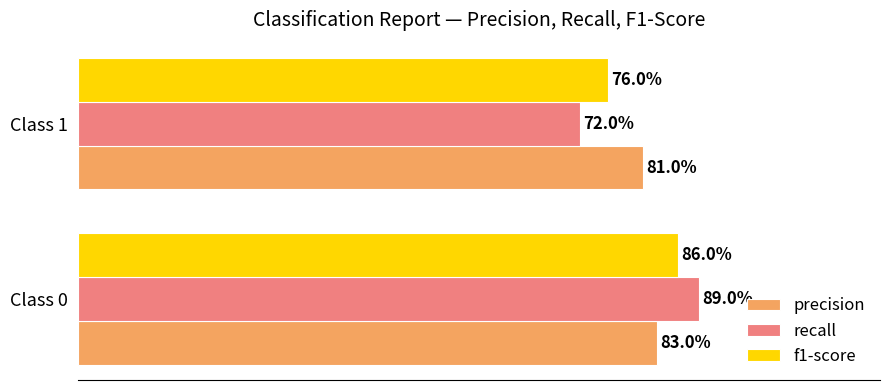

How many bars are there in total?

6